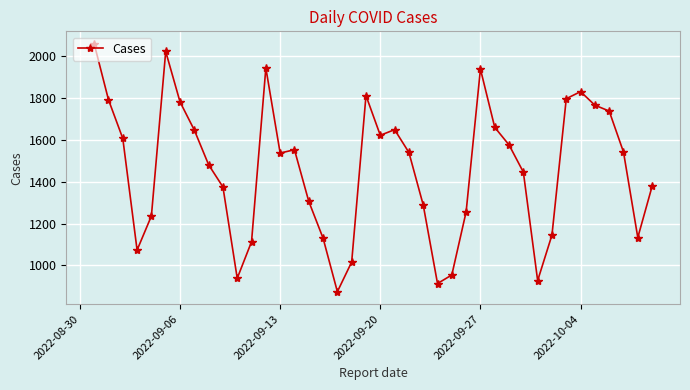

True or false: the data has more than 1 interior local peaks.

True